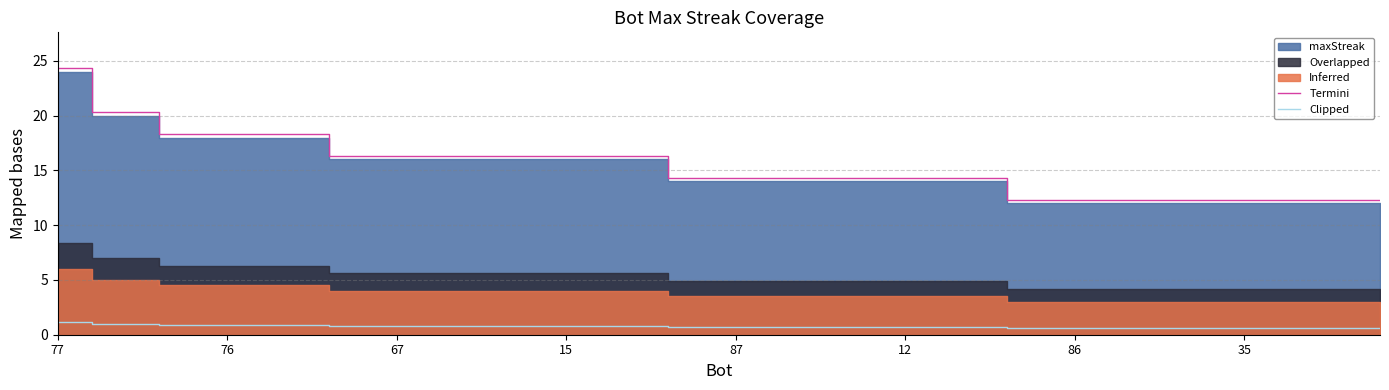

True or false: Clipped has more than 0 interior local peaks.

False